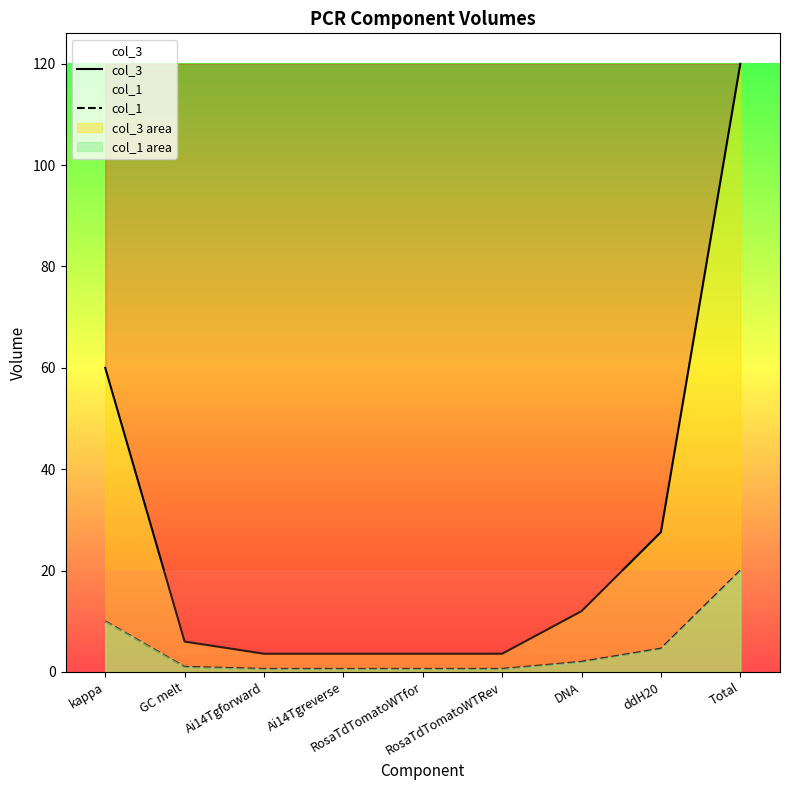

True or false: col_1 has more than 2 points higher than both neighbors.

False